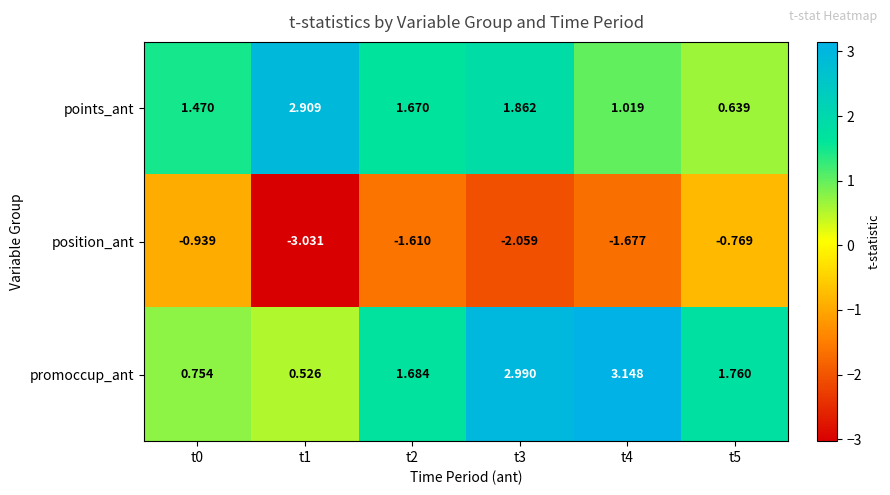

Rank the series at t1 from highest to lowest value.

points_ant, promoccup_ant, position_ant